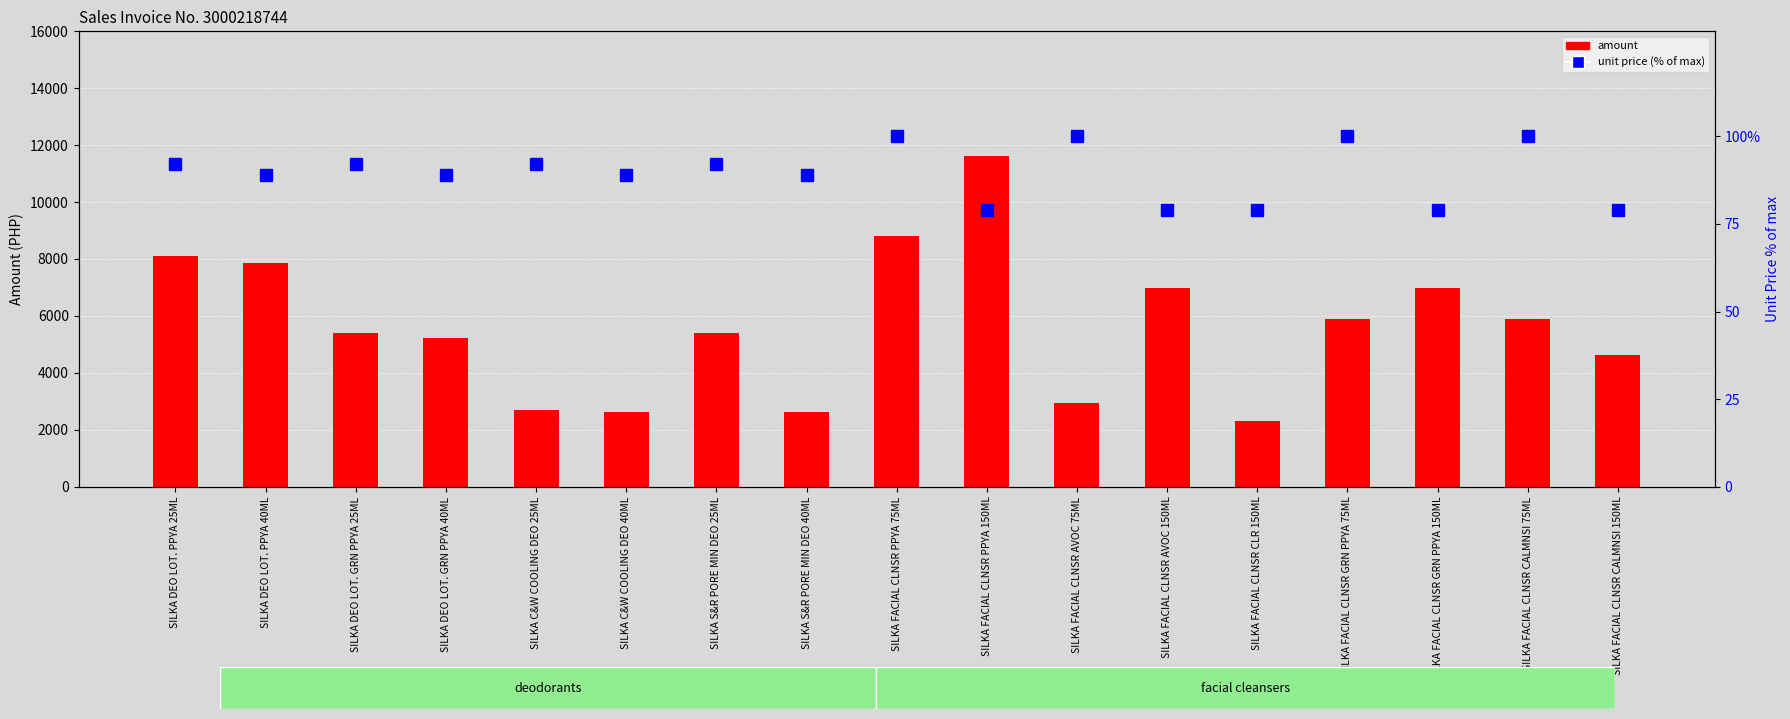

Is the value of amount at SILKA FACIAL CLNSR CLR 150ML greater than the value of unit price (percentile) at SILKA DEO LOT. GRN PPYA 40ML?

Yes